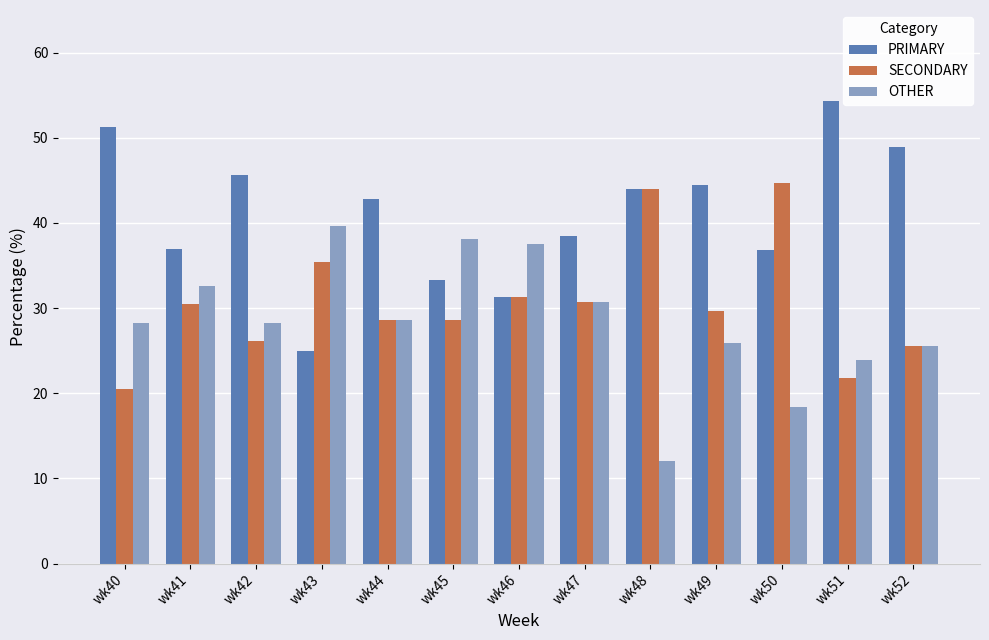

What is the difference between the maximum and second lowest values in the SECONDARY series?

23.0